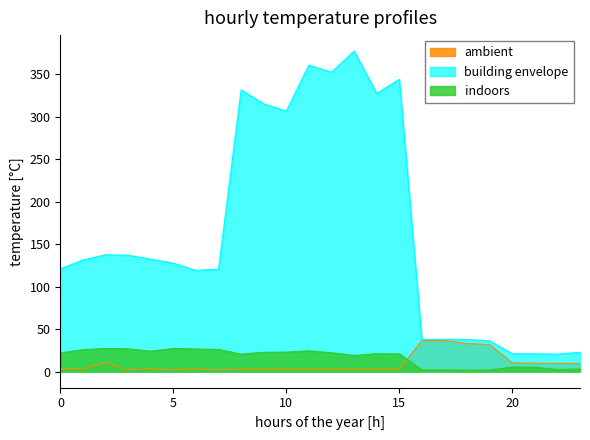

What is the maximum value for indoors?

27.2